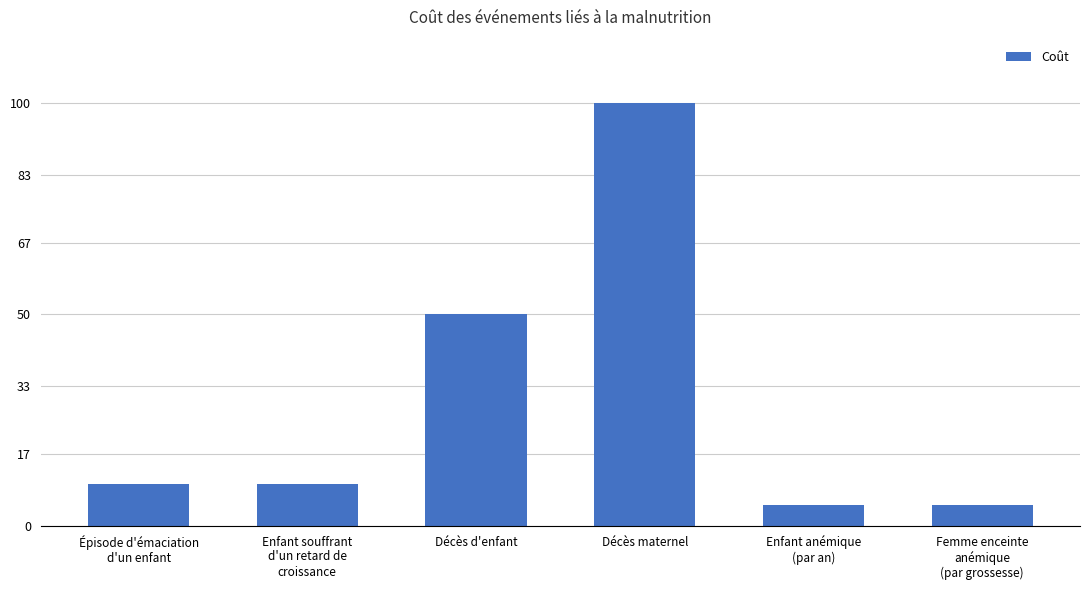

What is the greatest value displayed?

100